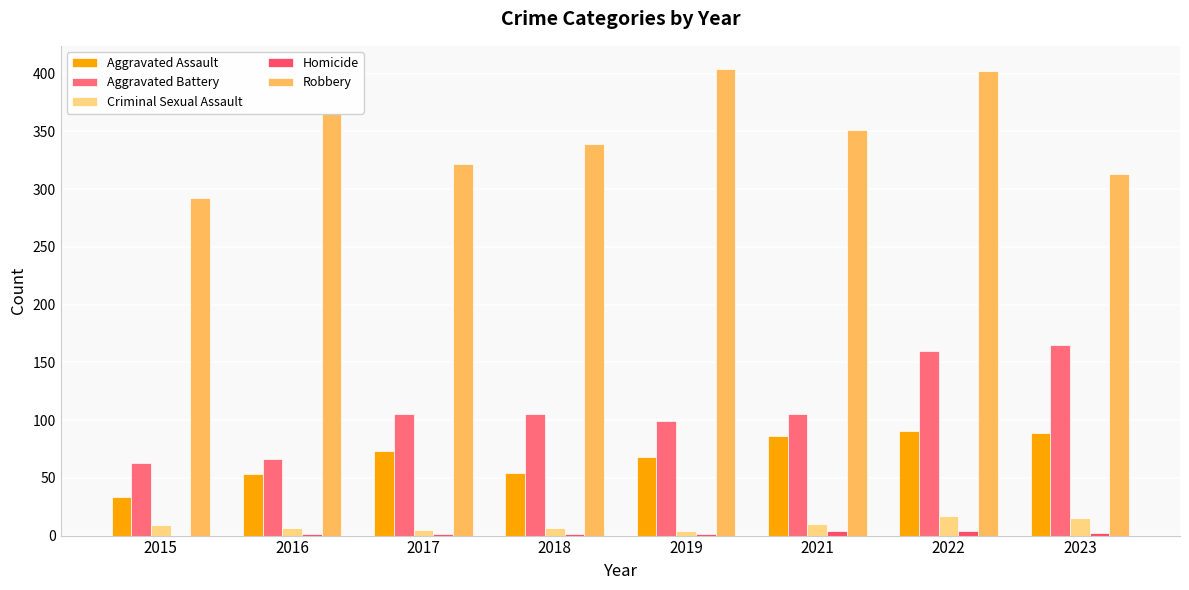

What is the spread (max minus min) of values at 2021?

347